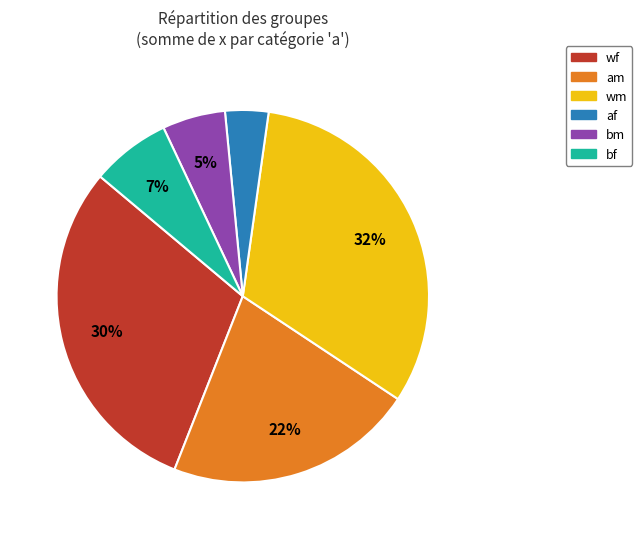

To the nearest percent, what is the difference between the largest and smallest slice percentages?

28%